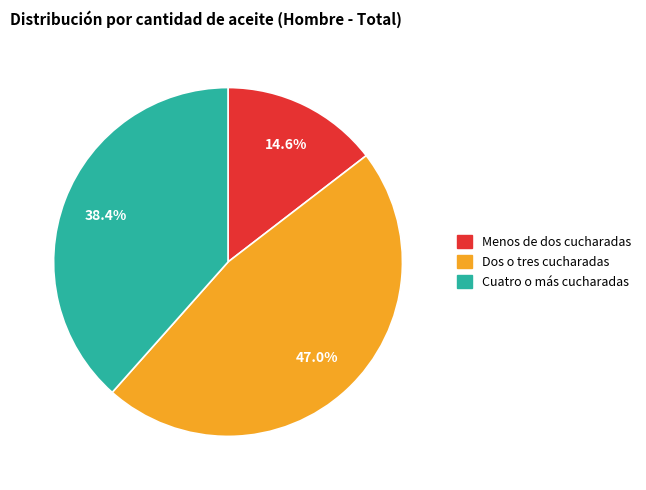

True or false: Menos de dos cucharadas accounts for 15% of the total.

True